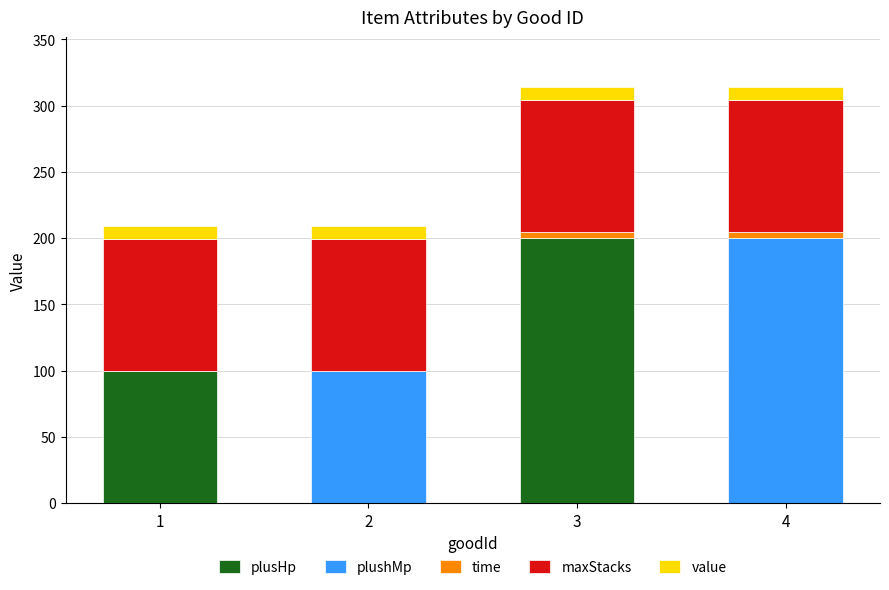

How many distinct data groups are displayed?

5